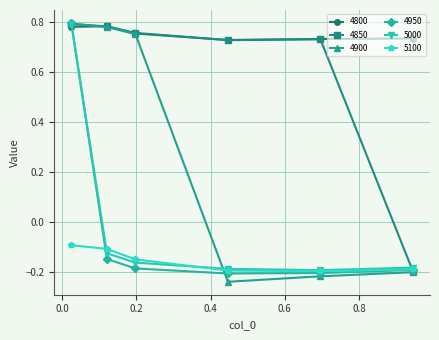

What are all the series names shown in the legend?

4800, 4850, 4900, 4950, 5000, 5100